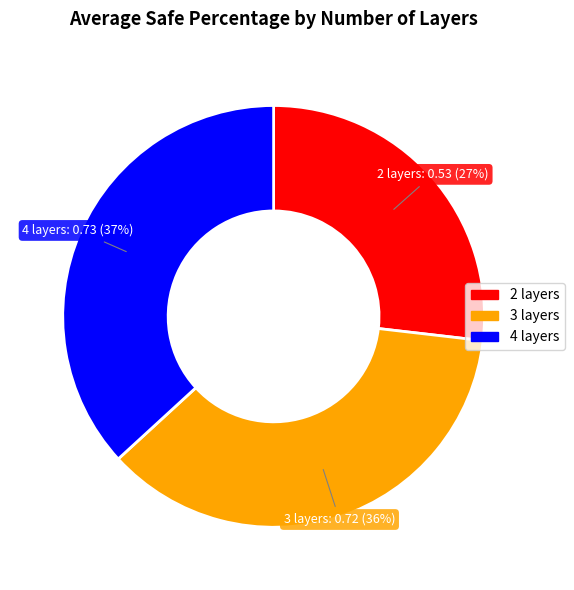

What is the smallest slice in the pie chart?

2 layers